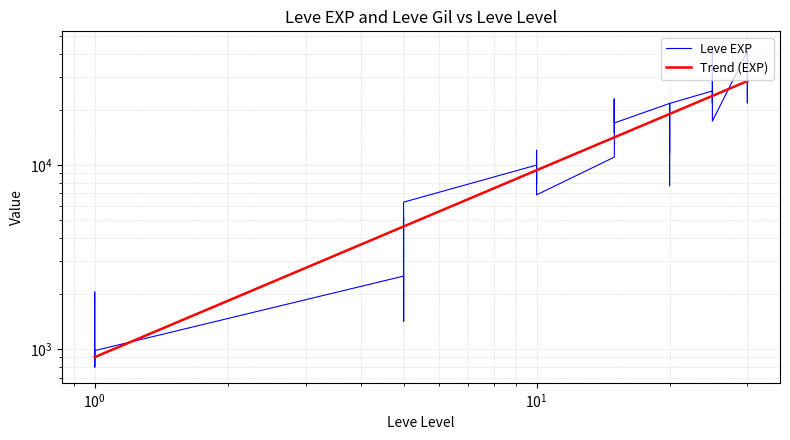

Reading right to left, extract all data points from this chart.

41410	21740	41410	41410	17310	43600	36390	26160	21650	25250	21600	7710	21600	17120	11560	21600	16920	16920	22790	14920	22790	11040	6880	8930	7880	12030	8930	9990	6280	3600	1420	5220	1420	2490	980	800	1330	1330	2040	800